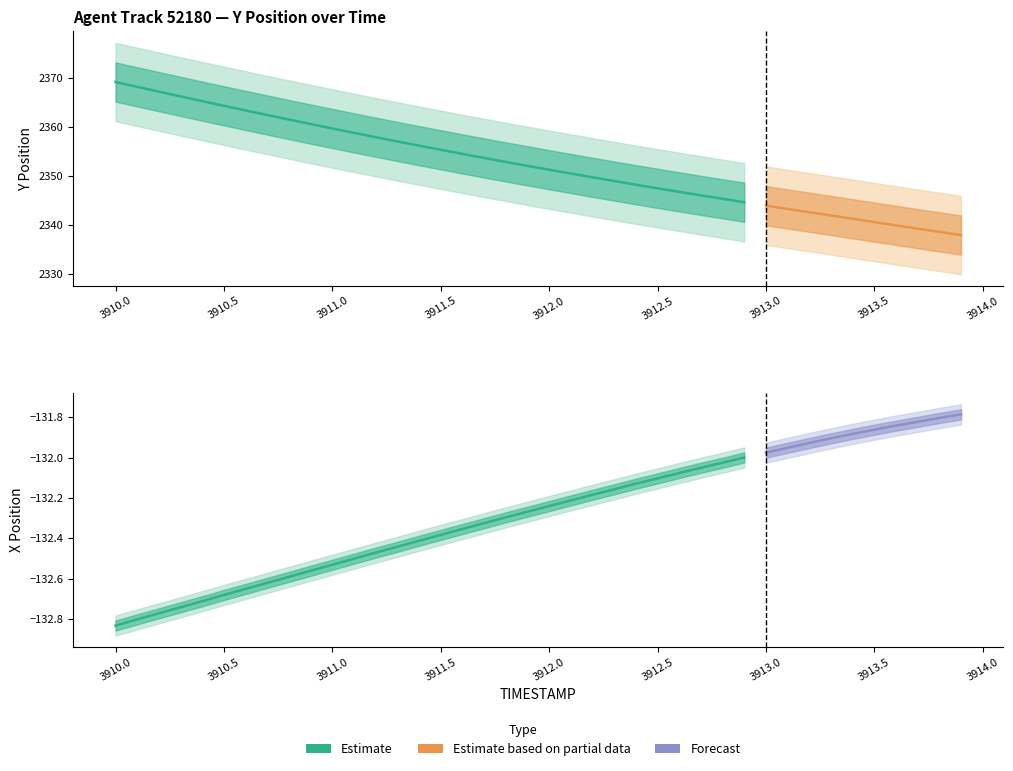

What position from the left is 3911.1?

12